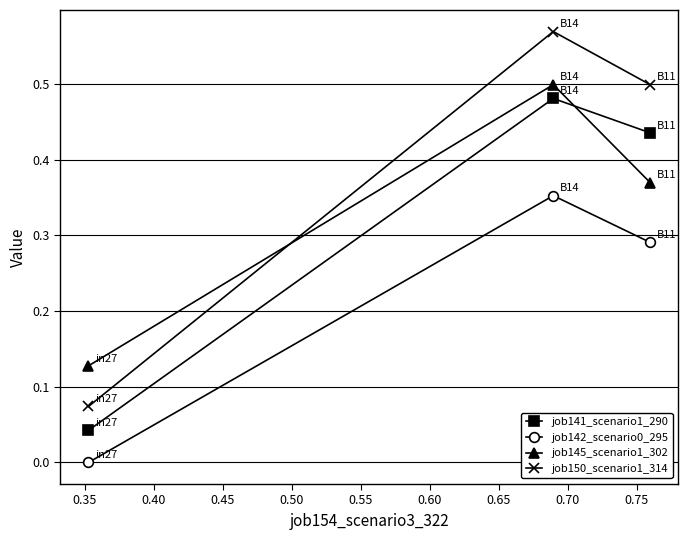

What is the sum of all job150_scenario1_314 values?

1.1